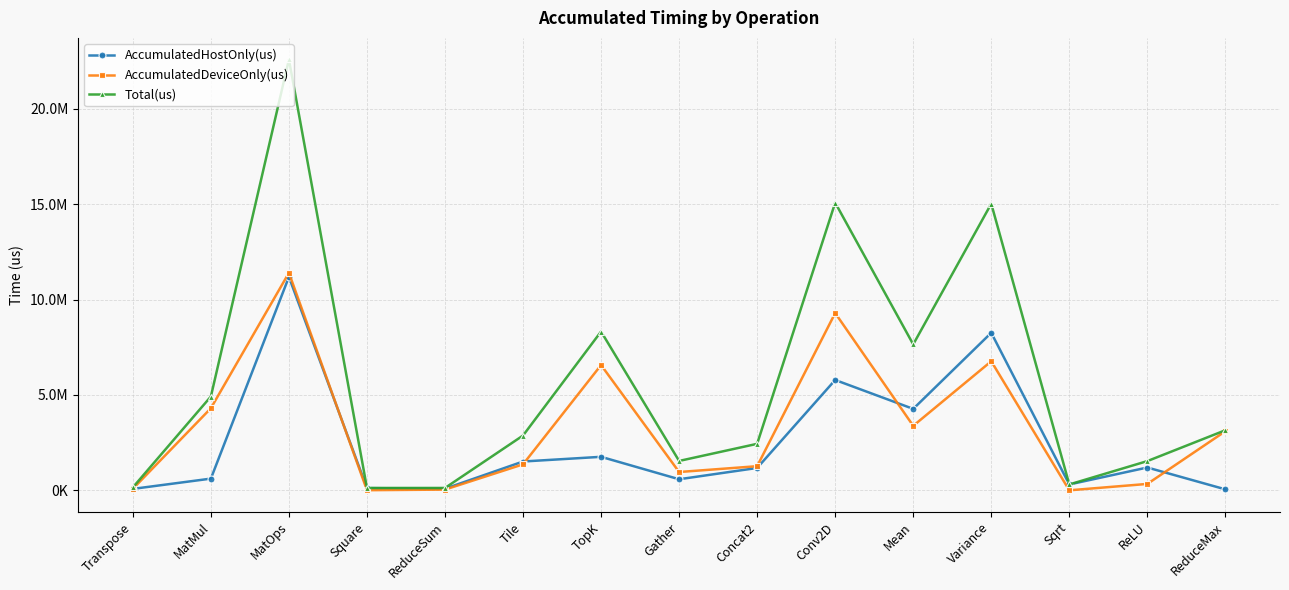

Reading left to right, what are all the values shown in this chart?

AccumulatedHostOnly(us): Transpose=74917.4	MatMul=614300.8	MatOps=11189572.1	Square=116515.9	ReduceSum=85214.6	Tile=1511511.1	TopK=1757548.4	Gather=580636.4	Concat2=1173243.1	Conv2D=5787047.4	Mean=4271371.3	Variance=8261171.2	Sqrt=307809.3	ReLU=1197129.4	ReduceMax=51383.1
AccumulatedDeviceOnly(us): Transpose=79019.6	MatMul=4305023.2	MatOps=11406419.9	Square=6733.1	ReduceSum=38995.4	Tile=1362487.9	TopK=6569789.7	Gather=960537.6	Concat2=1265780.9	Conv2D=9296415.6	Mean=3382329.7	Variance=6768078.8	Sqrt=1222.7	ReLU=335855.6	ReduceMax=3099892.9
Total(us): Transpose=153937.0	MatMul=4919324.0	MatOps=22595992.0	Square=123249.0	ReduceSum=124210.0	Tile=2873999.0	TopK=8327338.0	Gather=1541174.0	Concat2=2439024.0	Conv2D=15083463.0	Mean=7653701.0	Variance=15029250.0	Sqrt=309032.0	ReLU=1532985.0	ReduceMax=3151276.0